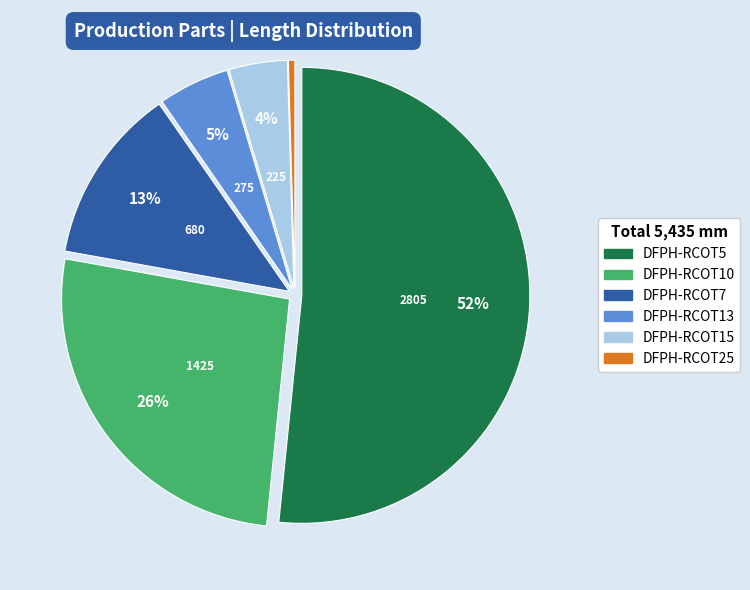

To the nearest percent, what is the average slice percentage?

17%